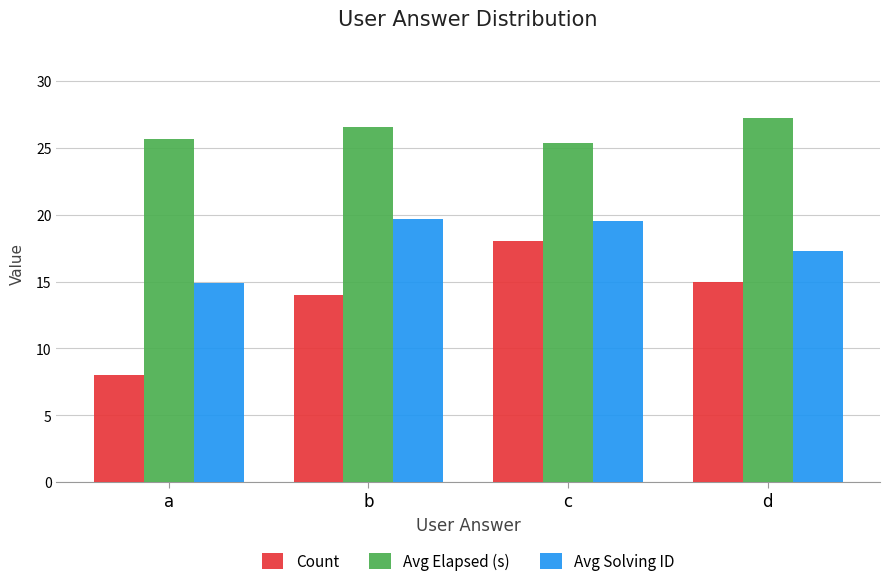

What is the value of the Avg Elapsed (s) bar at the 4th from the left?

27.3